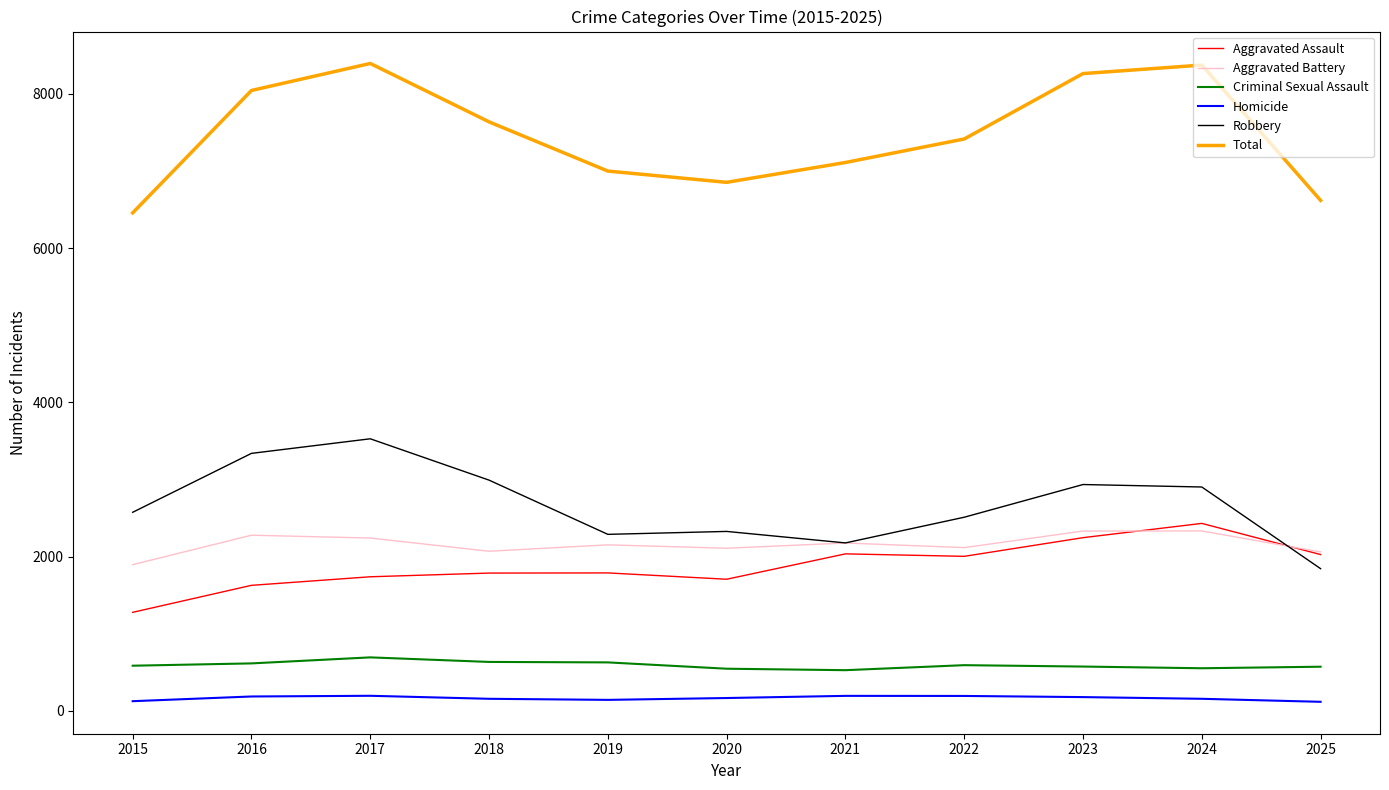

Where is Robbery nearest to the value 2685?

2015